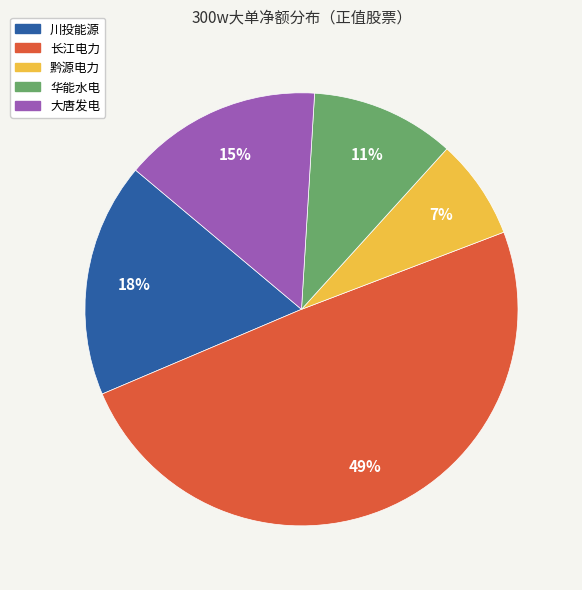

To the nearest percent, what is the difference between the largest and smallest slice percentages?

42%